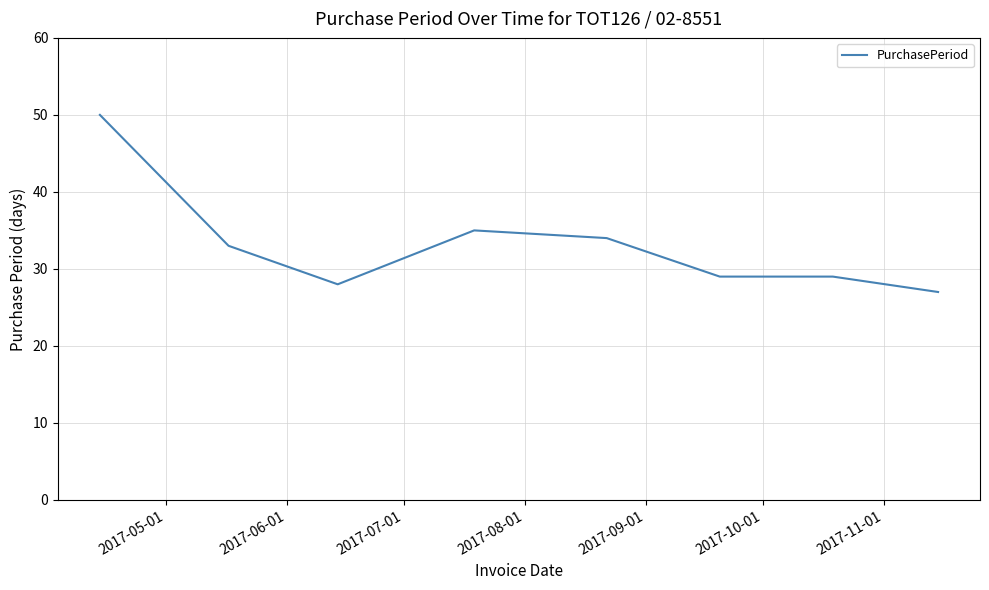

What is the smallest value displayed?

27